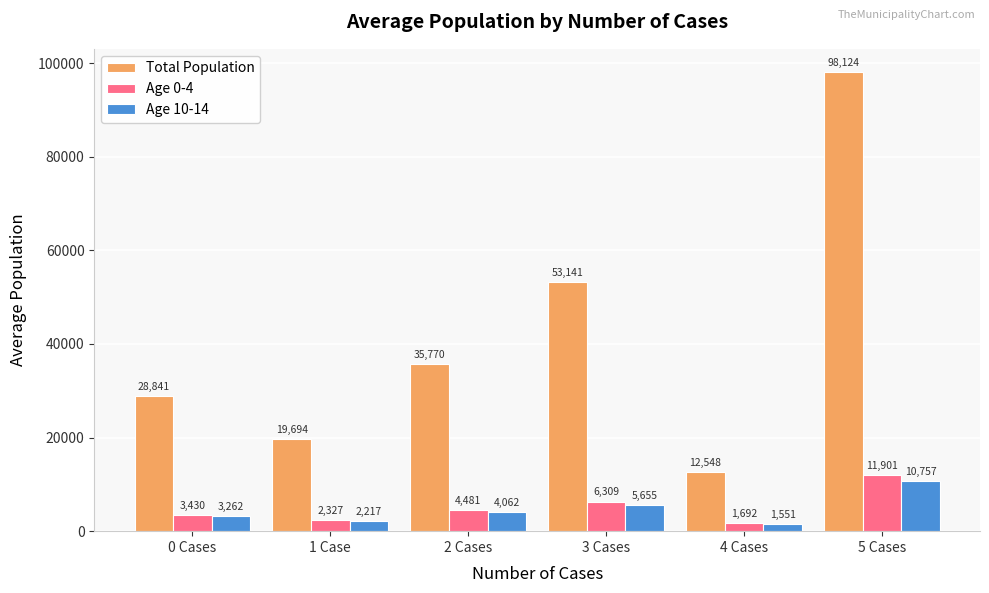

Which series has the largest total across all categories?

Total Population